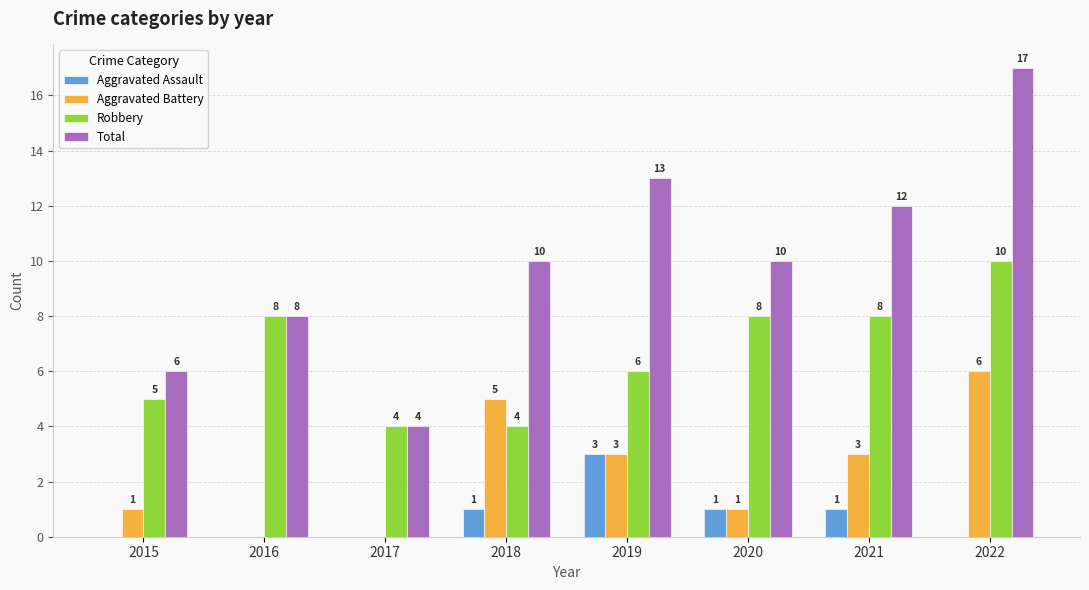

What is the sum of the Robbery values at 2018 and 2016?

12